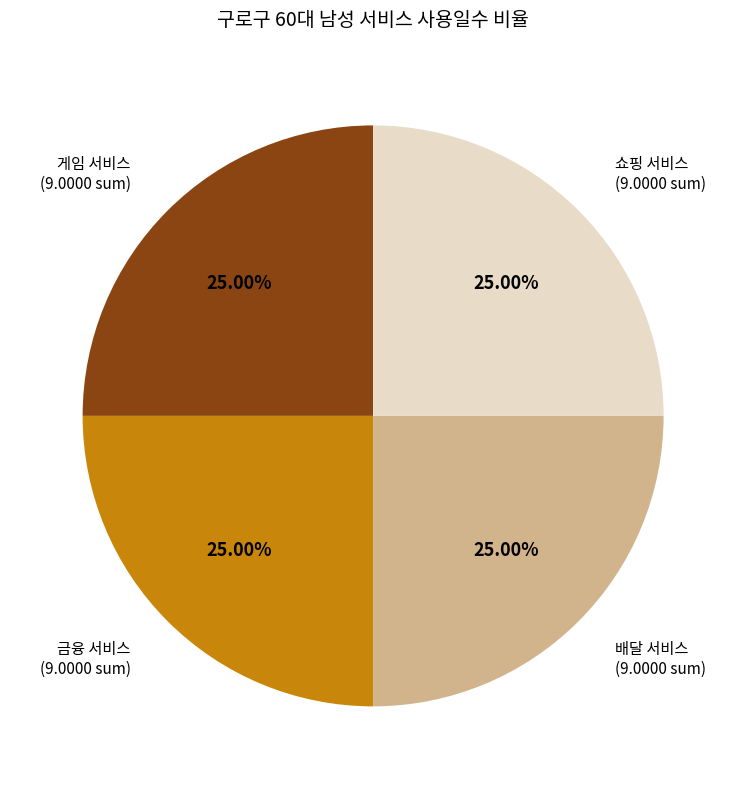

What is the ratio of the value at 금융 서비스 to the value at 배달 서비스?

1.0